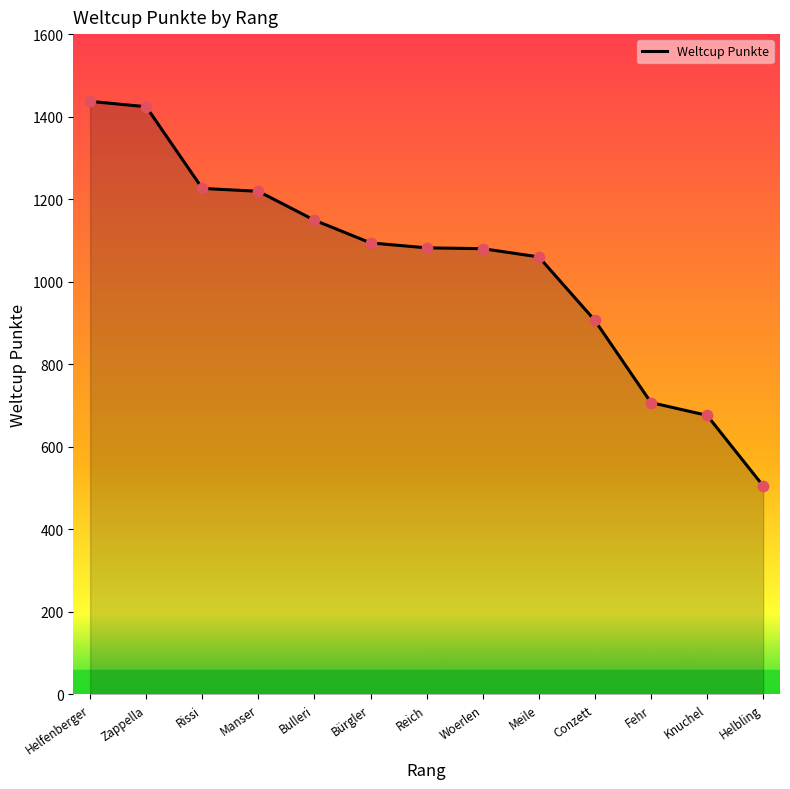

Which has a higher value, Manser or Bürgler?

Manser